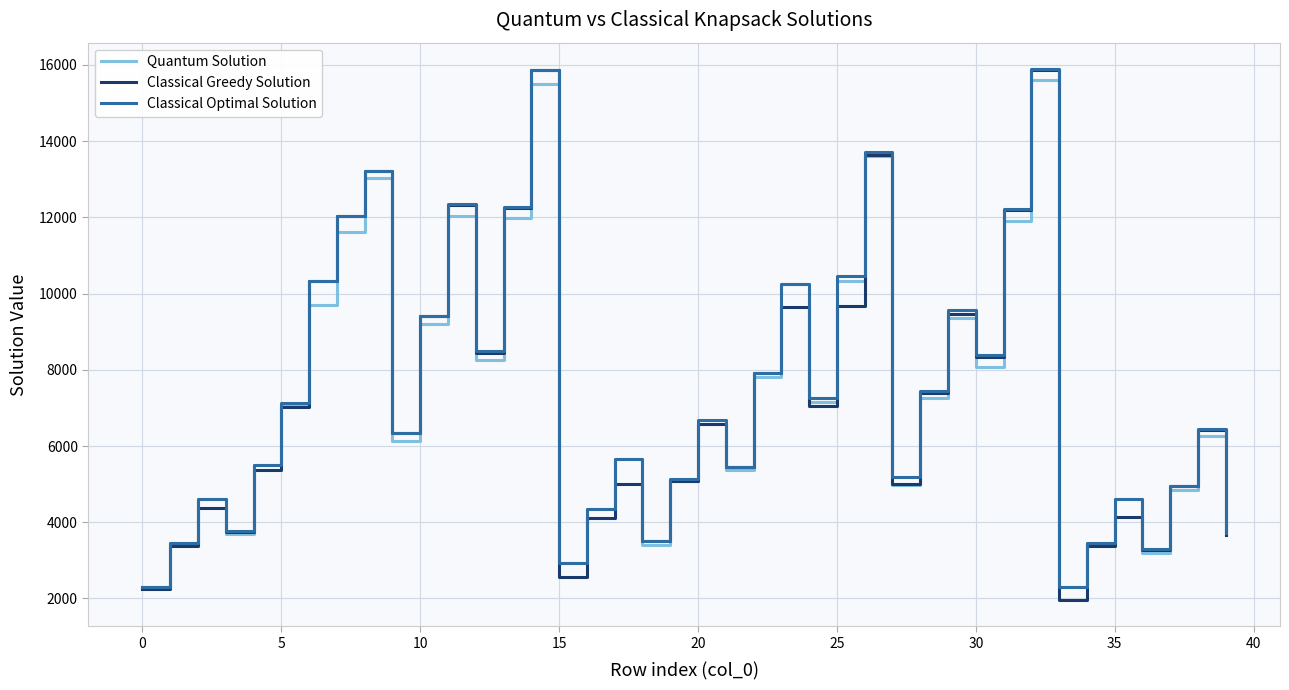

How many lines are shown in the chart?

3